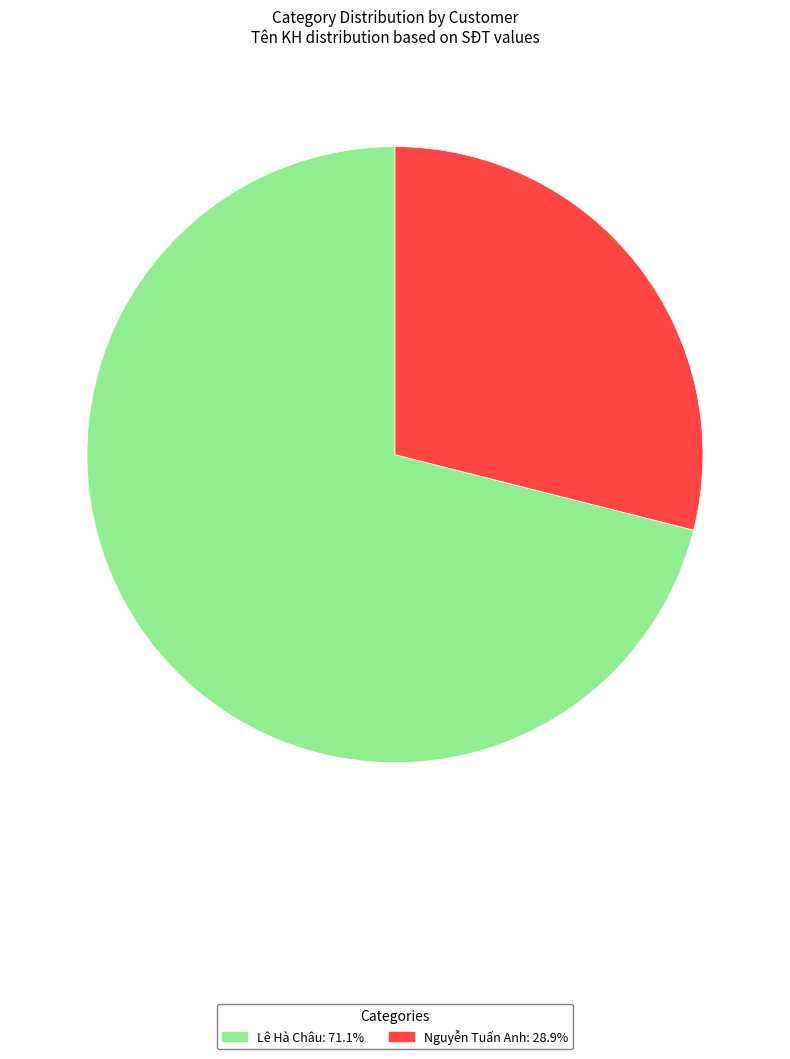

Does any single category account for the majority?

Yes